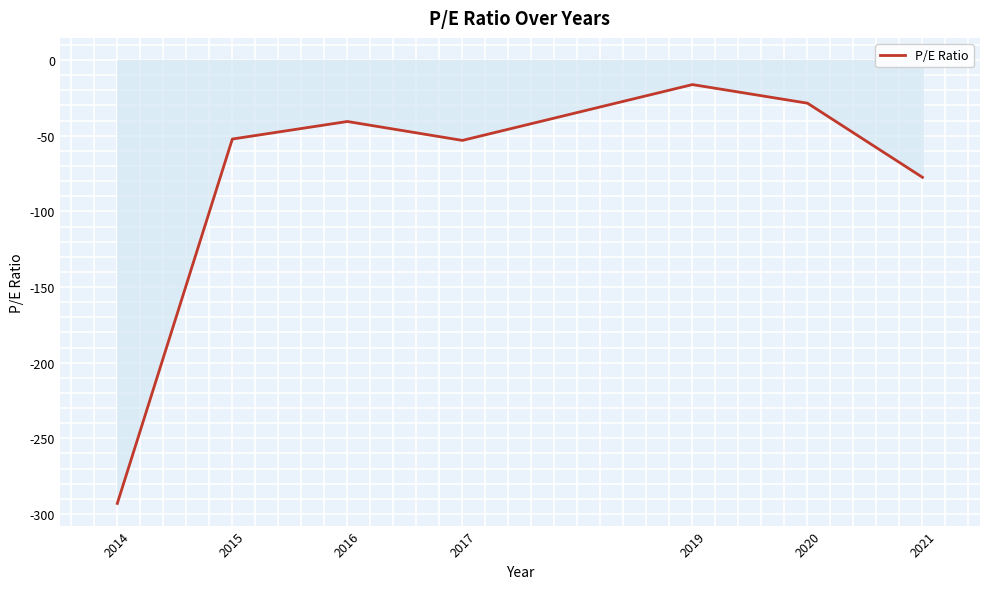

How many interior local valleys (lower than both neighbors) does the data have?

1